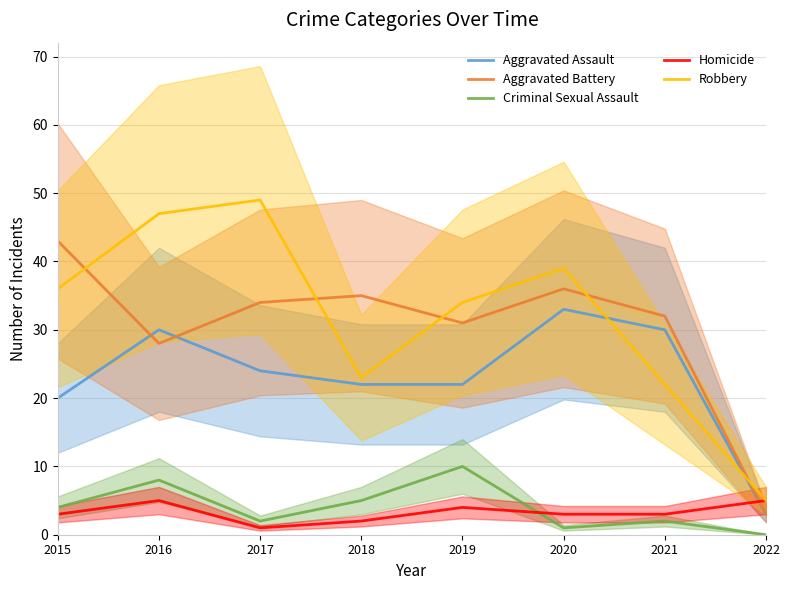

What is the value of the Robbery point at the 1st from the left?

36